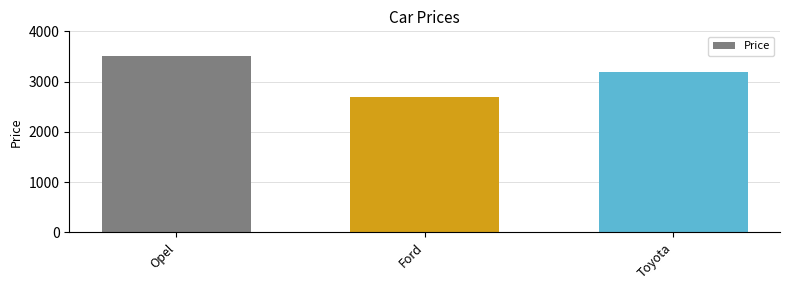

What is the minimum value shown in the chart?

2700